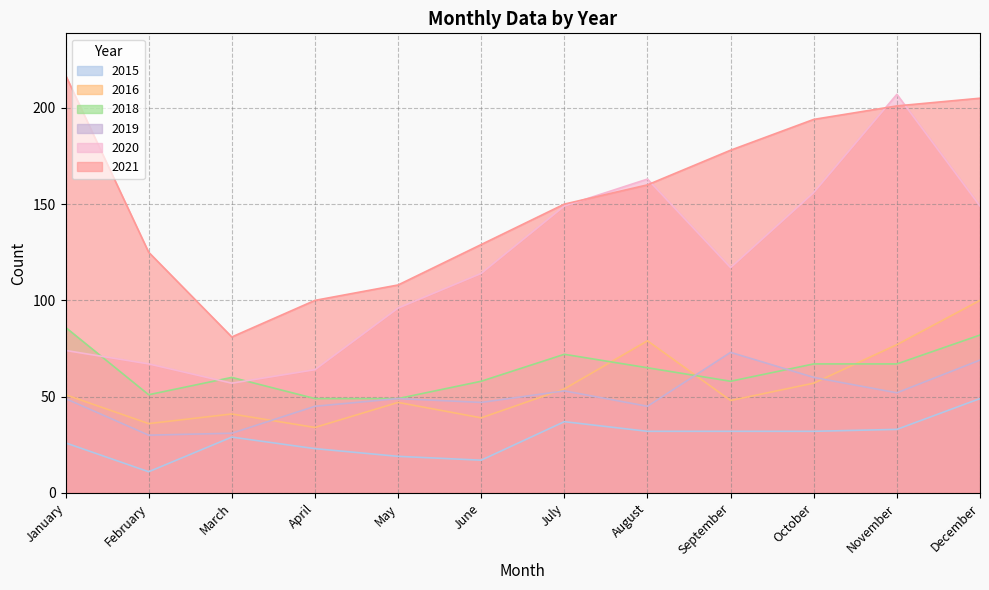

At how many categories does at least one series exceed 127?

8